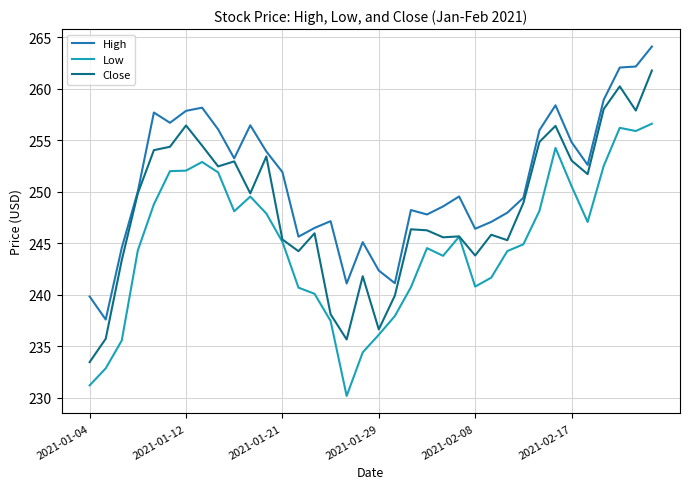

Which series has the widest spread of values?

Close